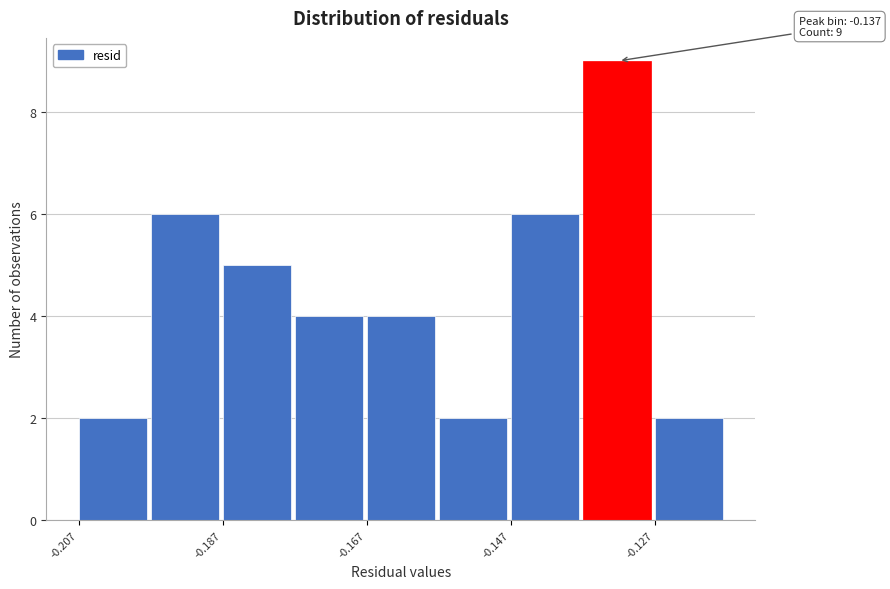

Which range on the x-axis has the tallest bar?

-0.138 to -0.128